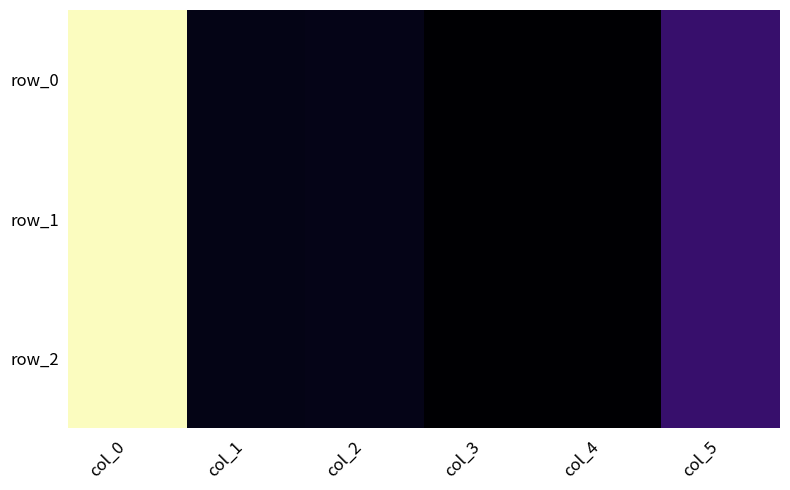

At which category is the sum across all series the highest?

col_0